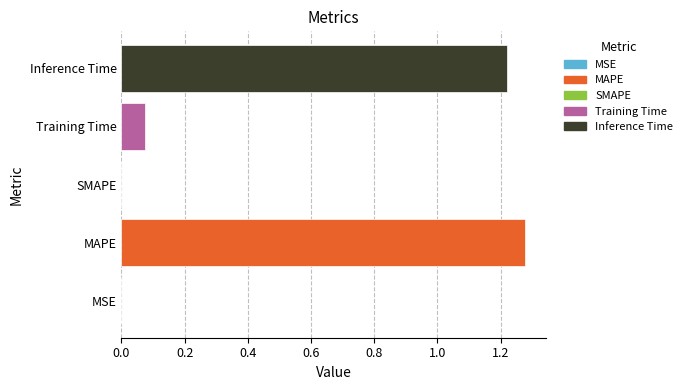

Which label corresponds to the largest value in the chart?

MAPE